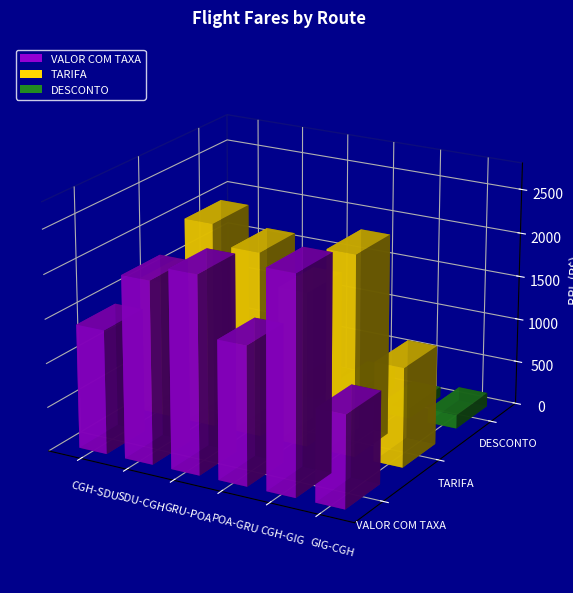

How many data points in VALOR COM TAXA are less than 2067?

3